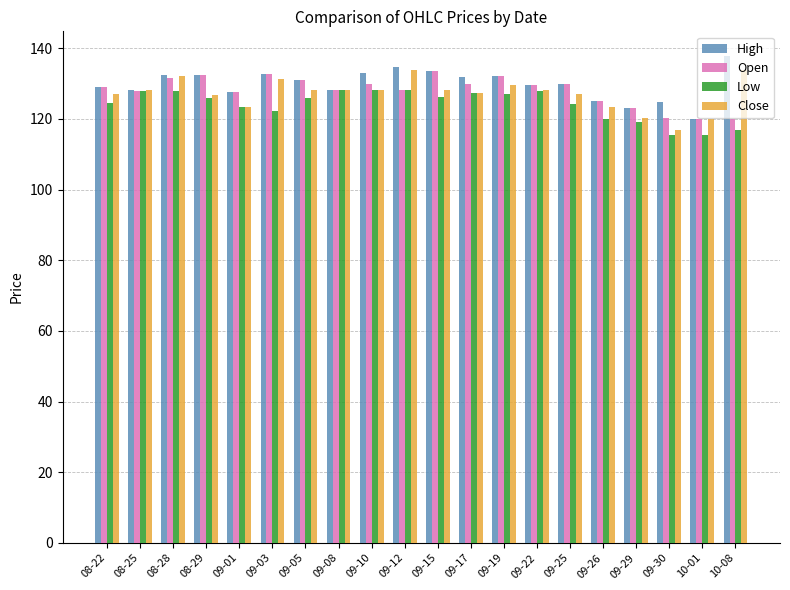

Between 09-12 and 09-29, which series saw the biggest shift?

Close